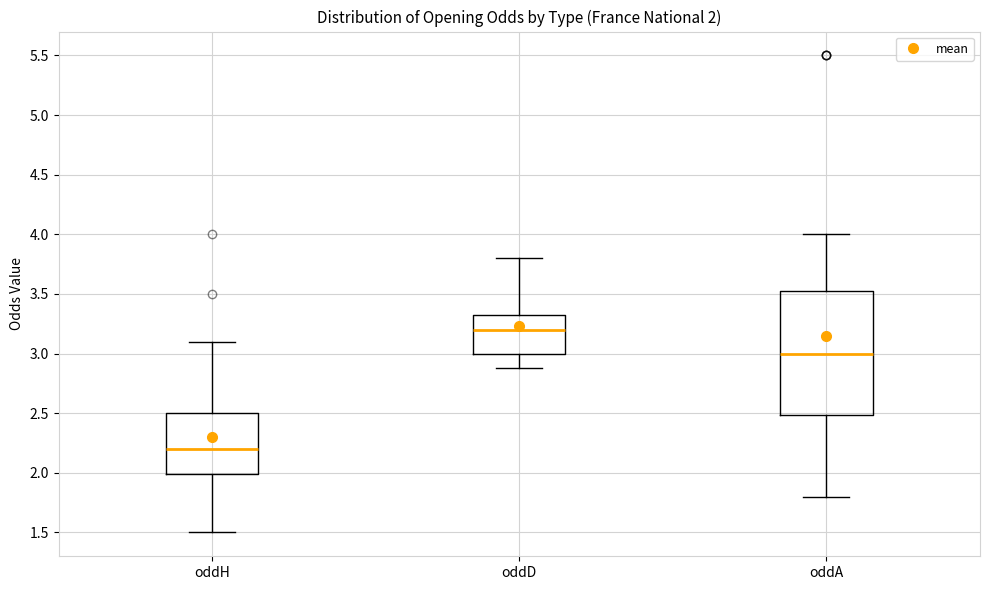

Which box has the lowest median line?

oddH